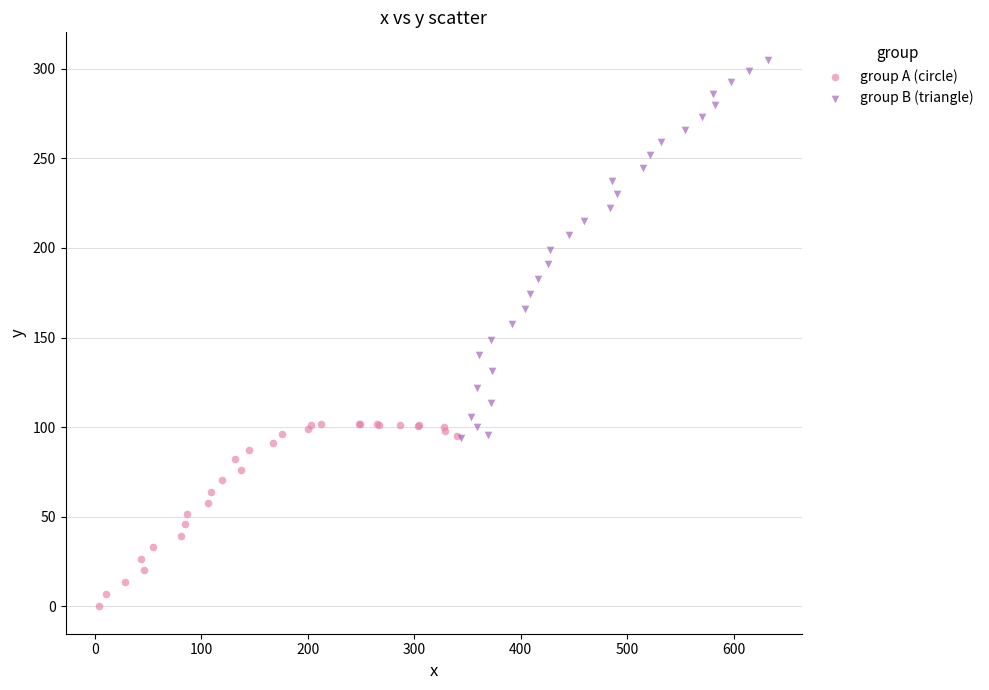

Which series has the widest spread of Y values?

group B (triangle)